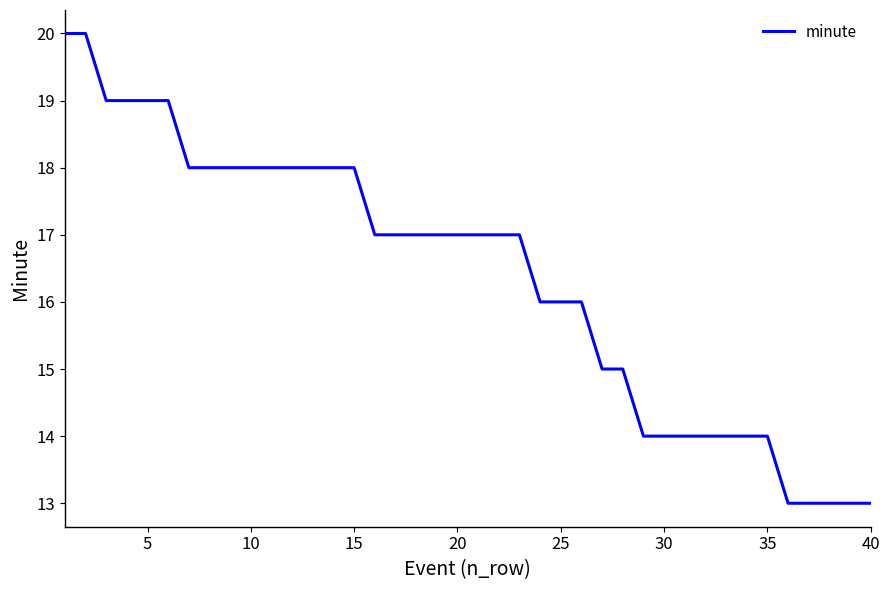

What is the difference between the maximum and minimum values?

7